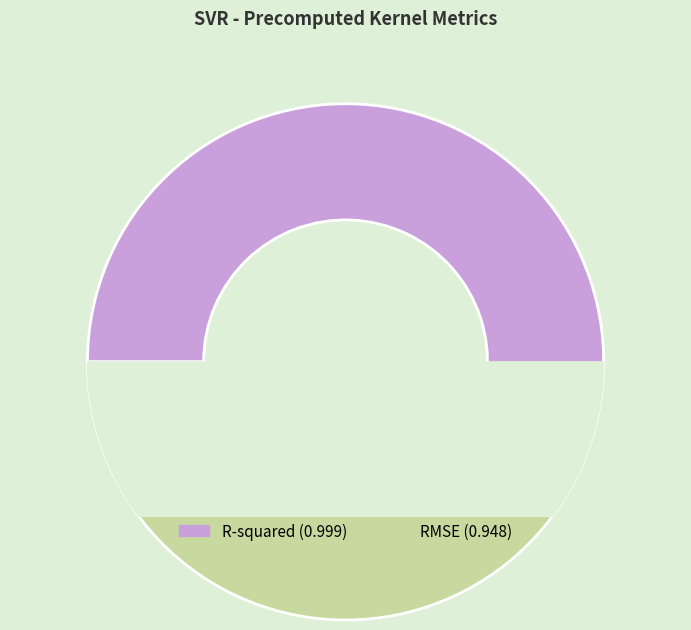

To the nearest percent, what percentage of the pie is R-squared?

51%